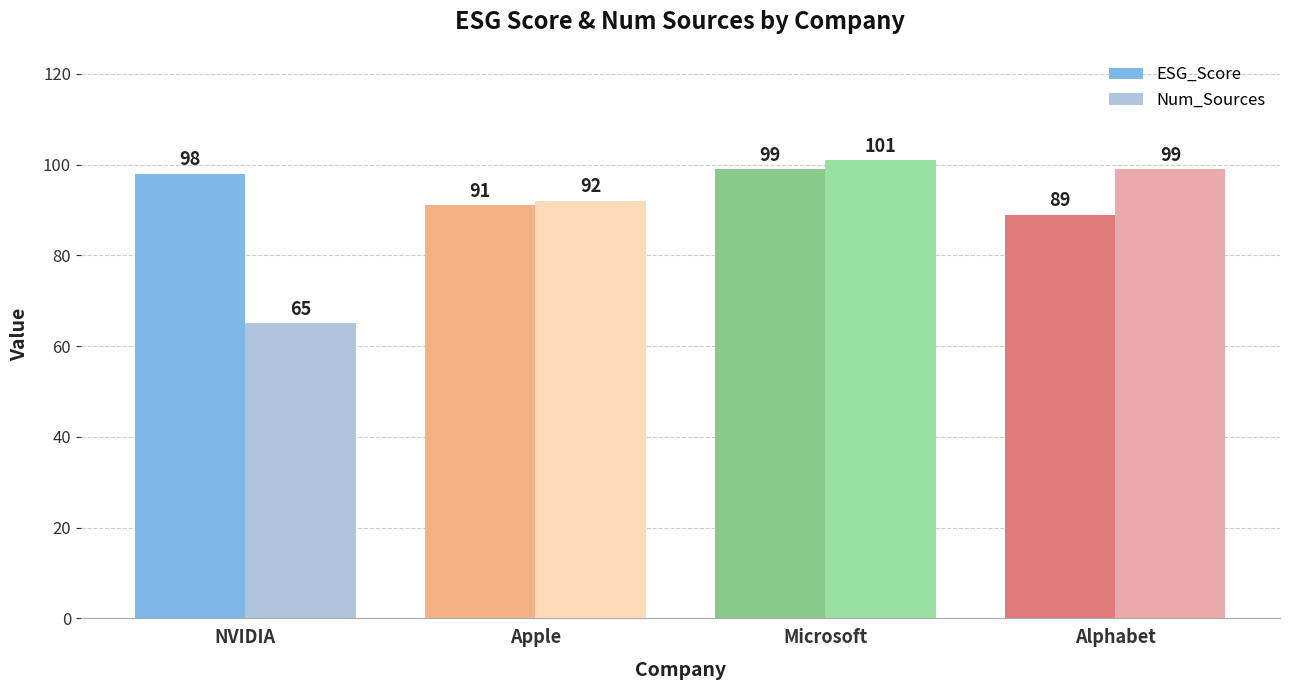

At which label does Num_Sources first exceed 99?

Microsoft